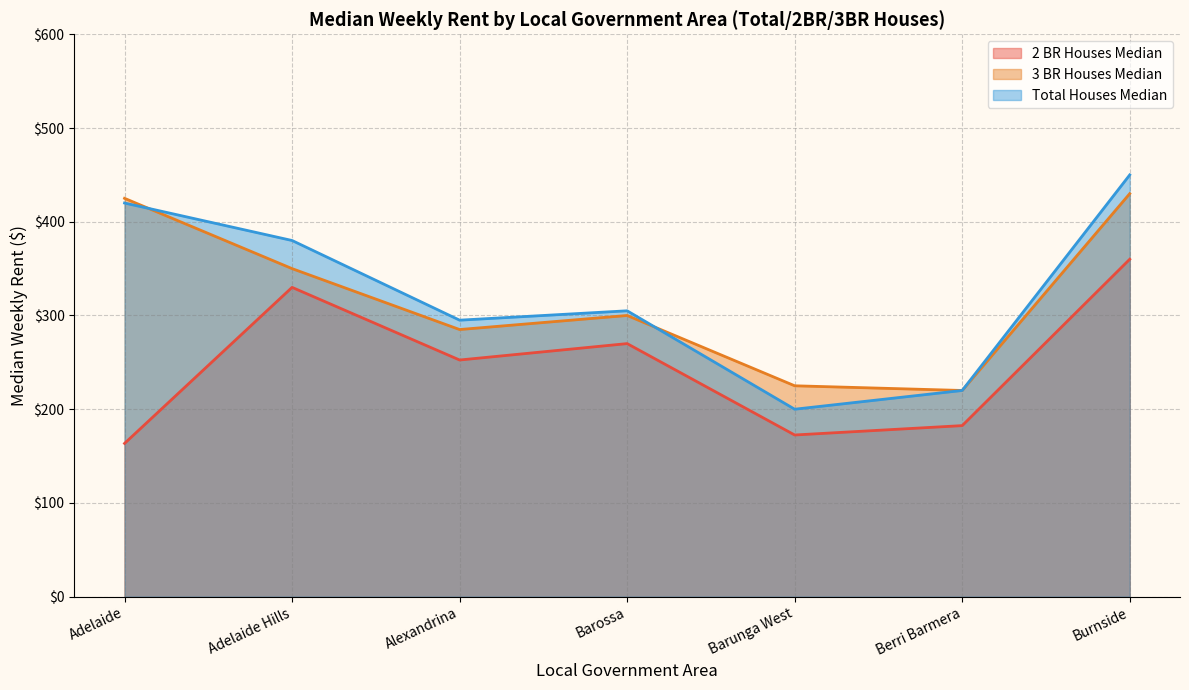

True or false: 2 BR Houses Median and Total Houses Median cross at least once.

False